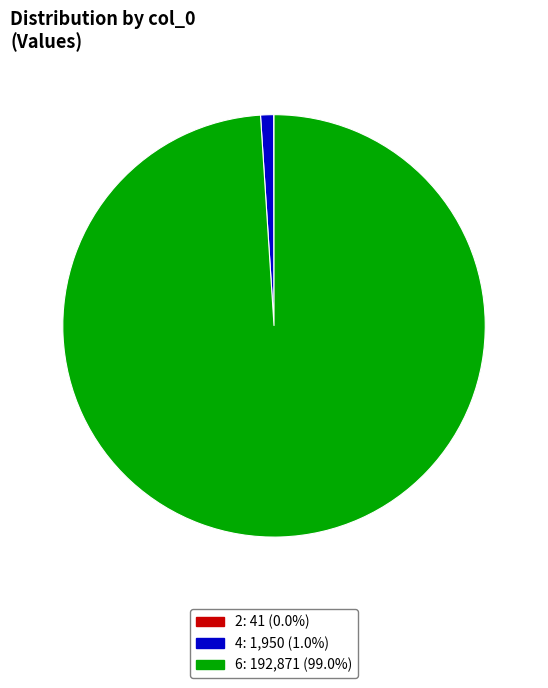

What is the majority slice?

6